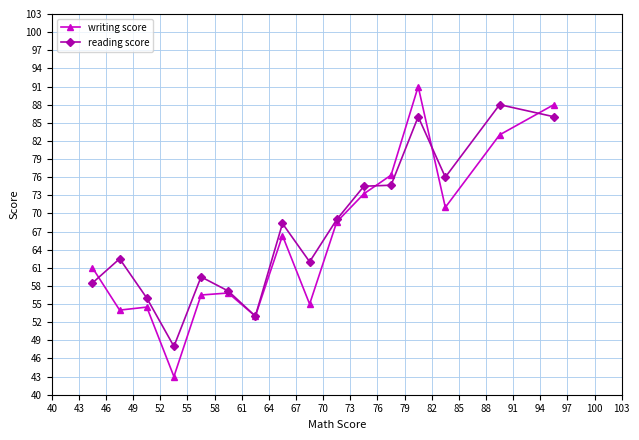

List the series in order of their peak value, lowest first.

reading score, writing score